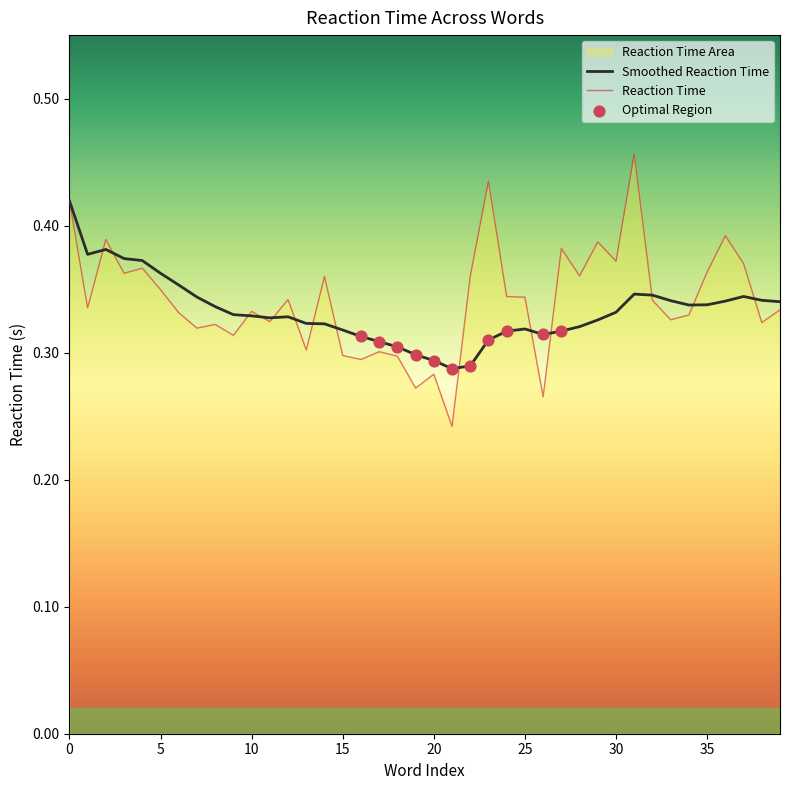

Is the value of Reaction Time at 26 greater than the value of Smoothed at 29?

No